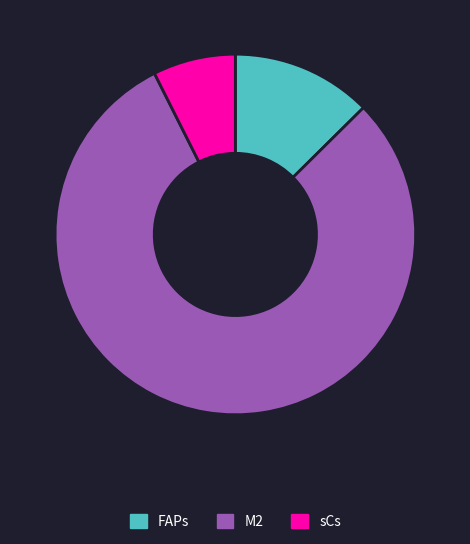

What is the smallest slice in the pie chart?

sCs